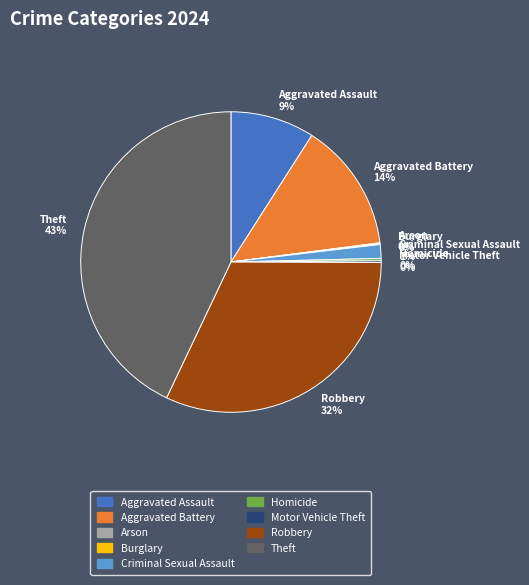

Do Theft and Aggravated Battery together represent more than half of the pie?

Yes